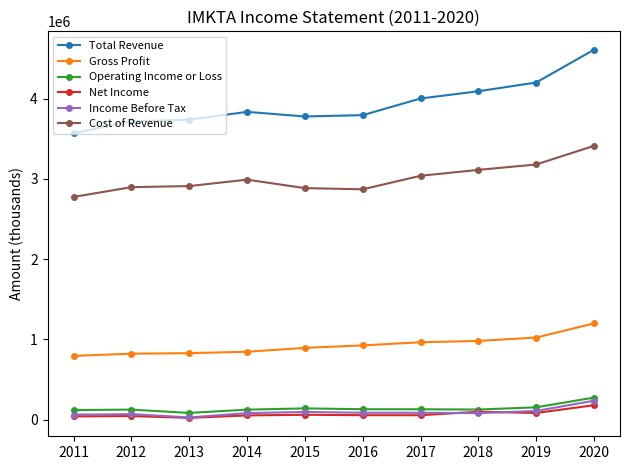

What is the minimum value for Total Revenue?

3569000